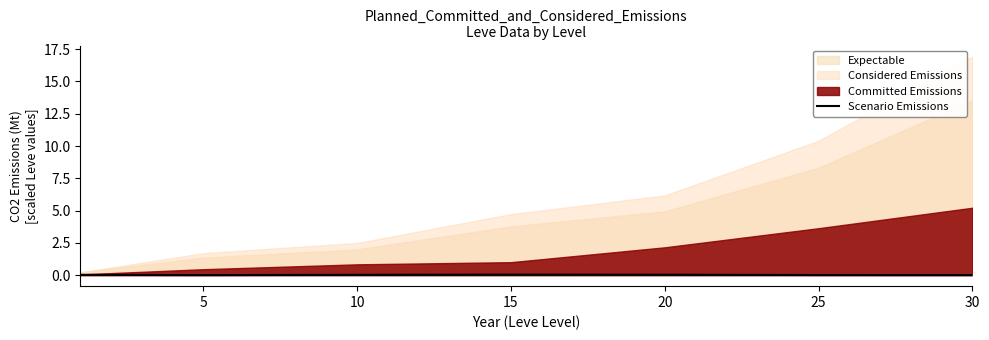

The value of Scenario Emissions at 5 is 0.0. True or false?

True